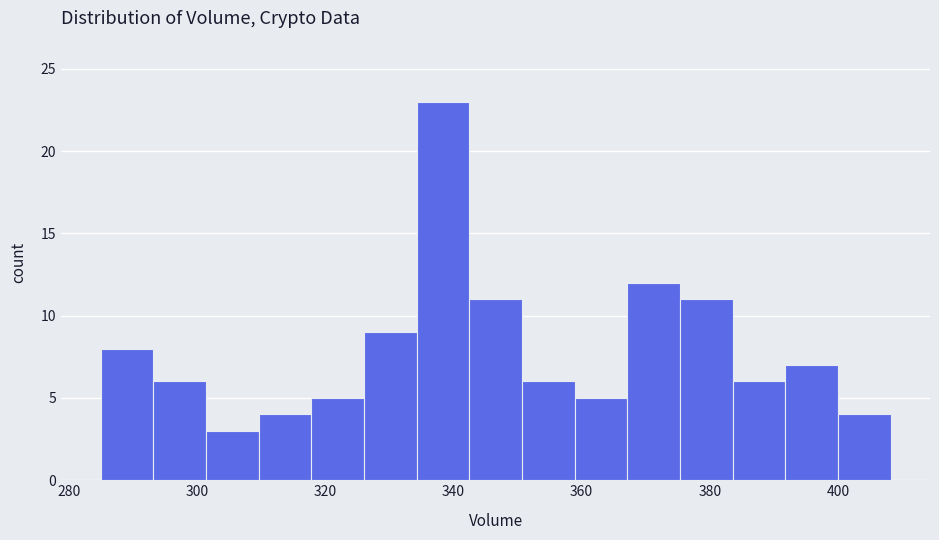

Which range on the x-axis has the tallest bar?

334 to 342